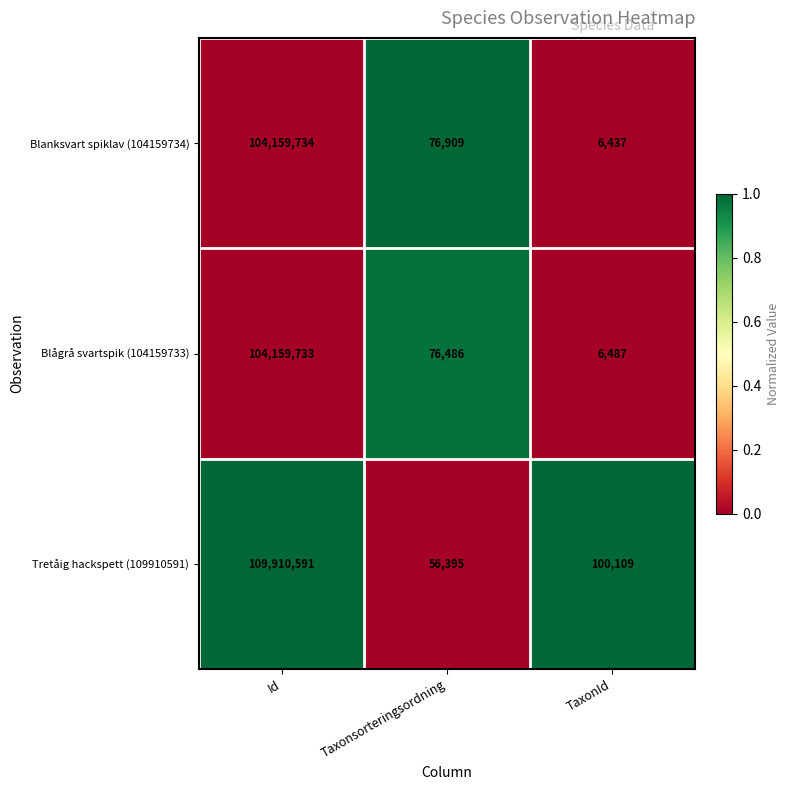

True or false: Blågrå svartspik (104159733) has a value of 40436 at Taxonsorteringsordning.

False